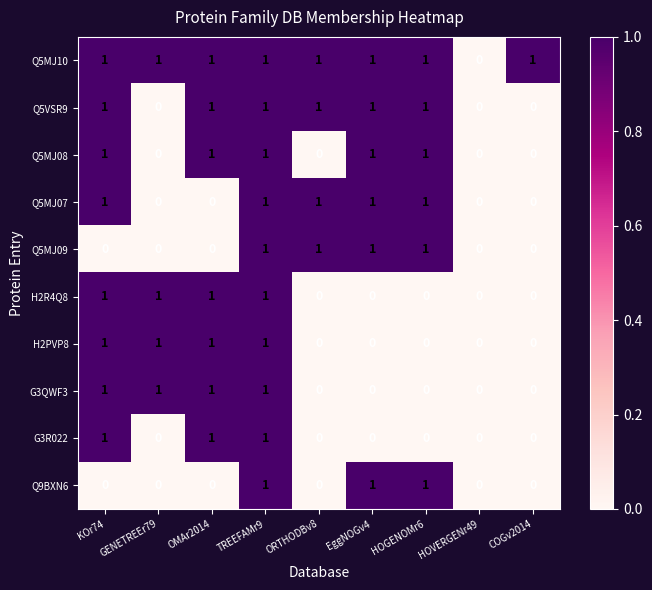

At which category is the sum across all series the highest?

TREEFAMr9